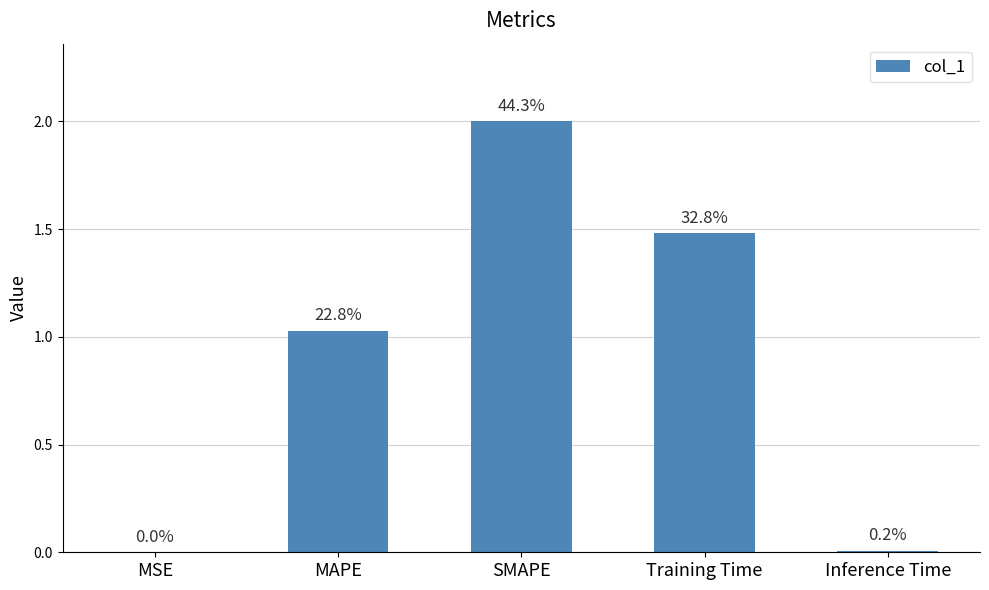

What is the change in value from SMAPE to Inference Time?

-2.0